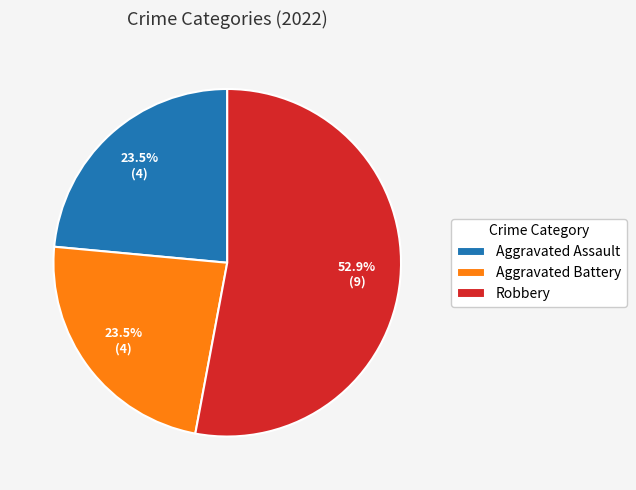

Is it true that Aggravated Battery is 9% of the pie?

False